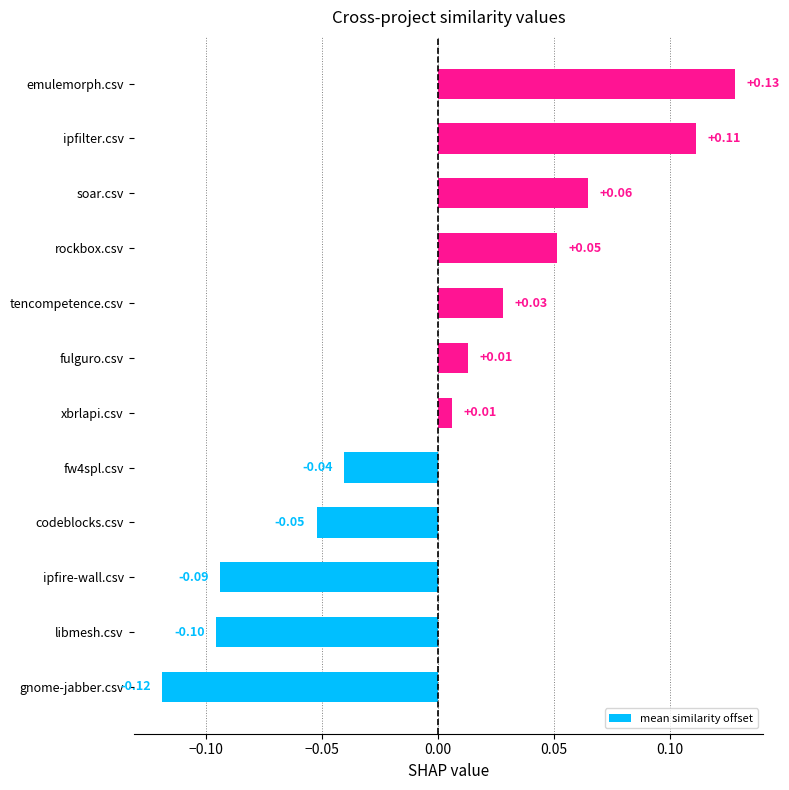

Which category has the lowest value across all series?

gnome-jabber.csv